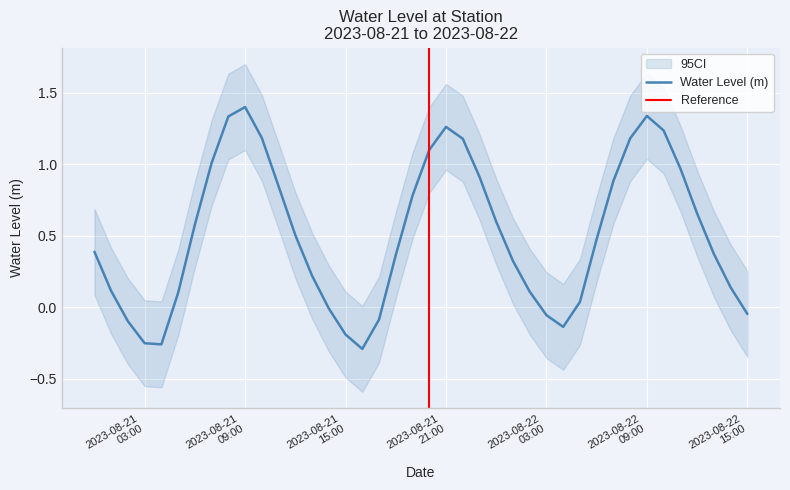

How many data points are less than 0?

10